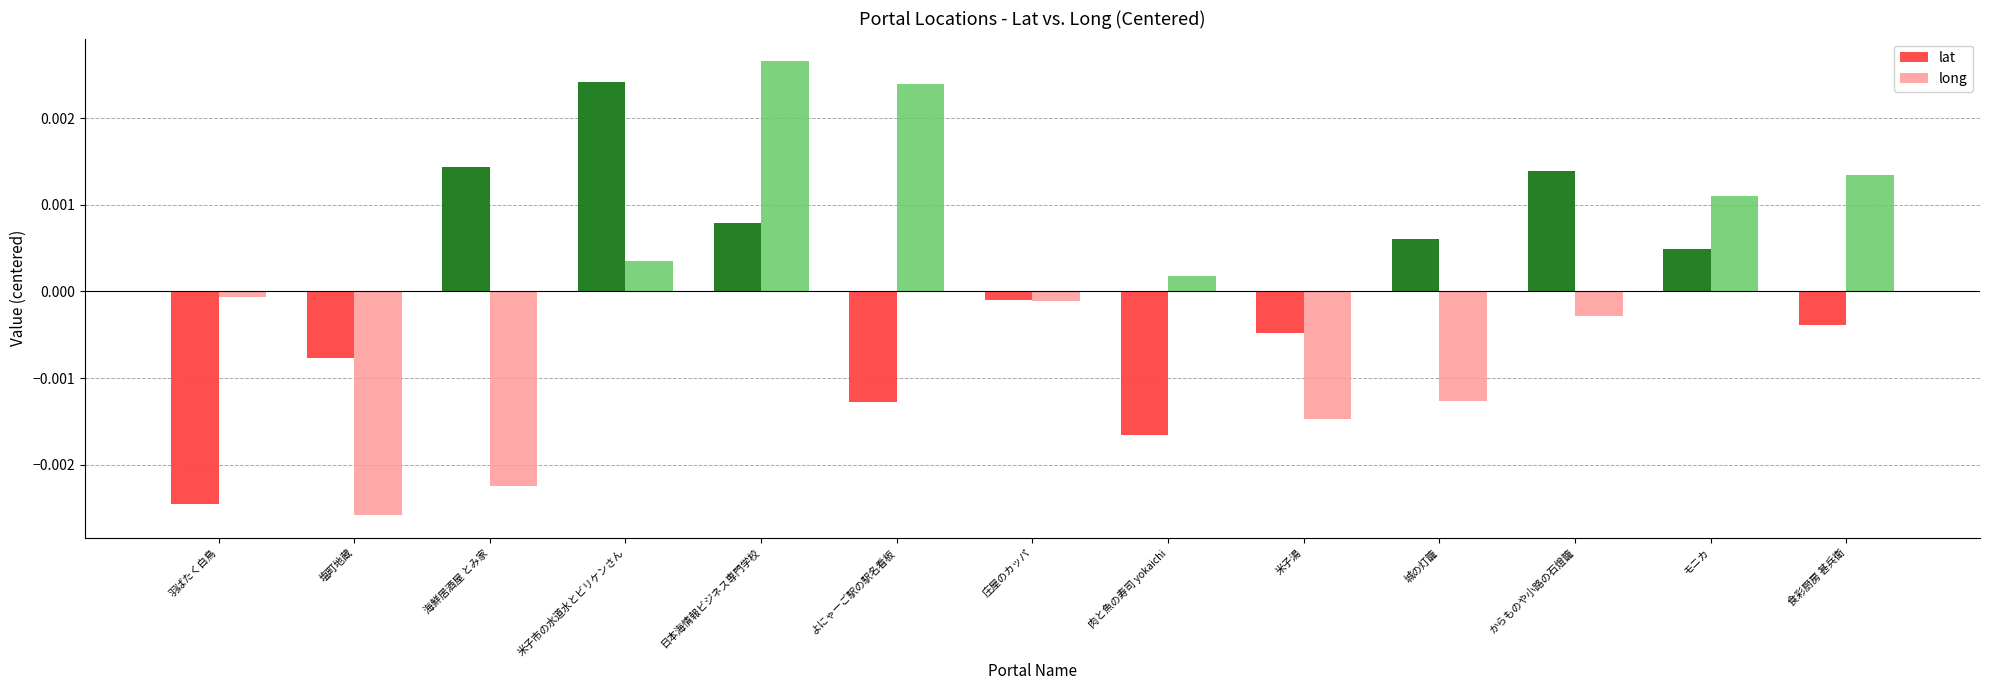

At 食彩厨房 甚兵衛, list the series in order from largest to smallest.

long, lat